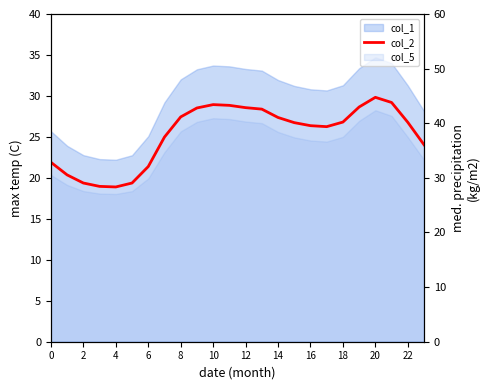

How many interior local valleys (lower than both neighbors) does the data have?

2